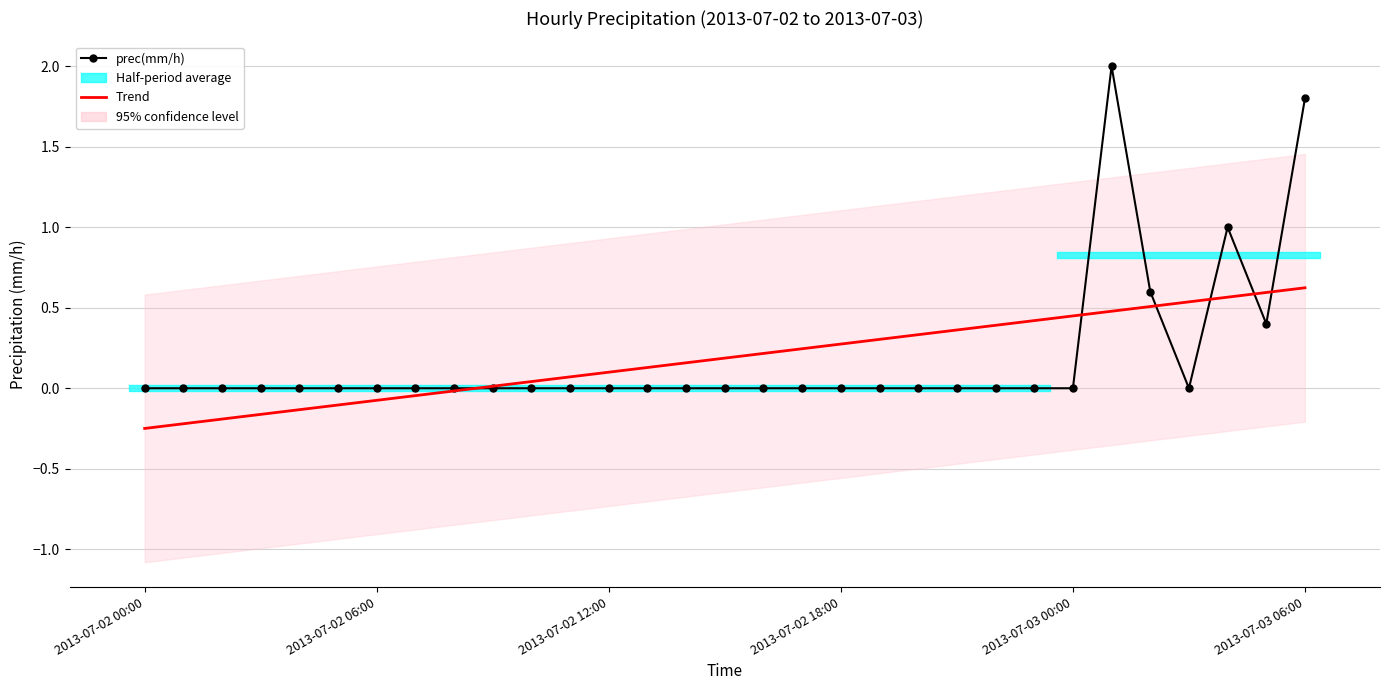

How many values in Trend are below zero?

9